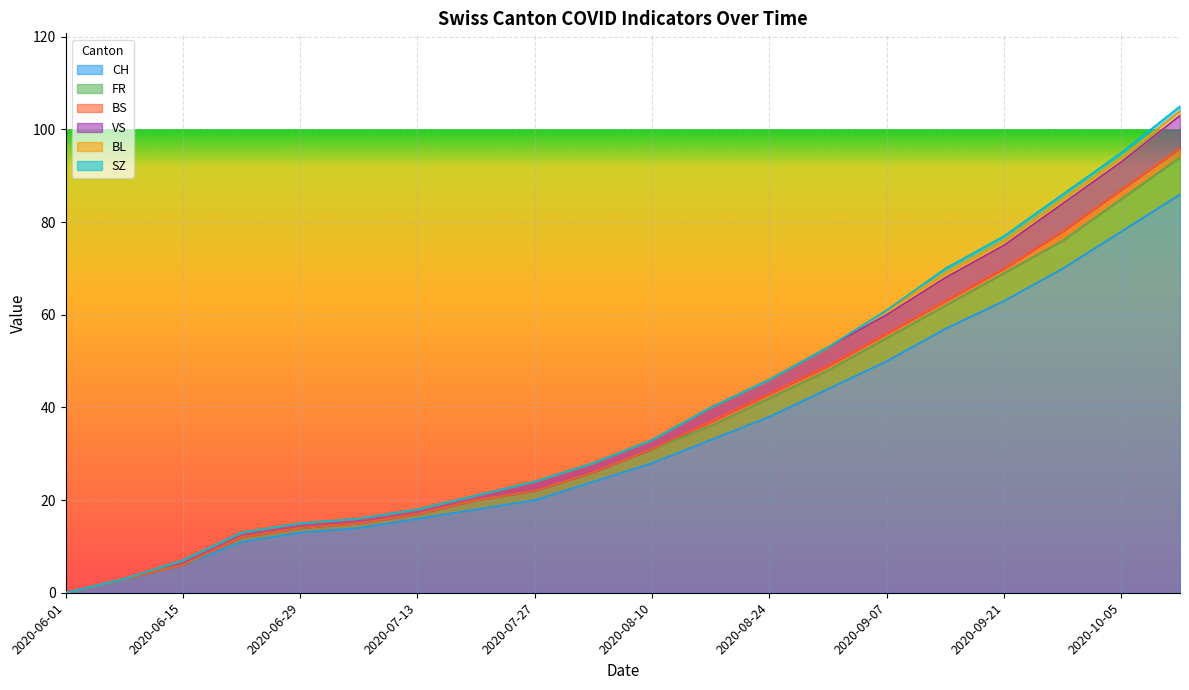

What is the value of the VS point at the 6th from the left?

16